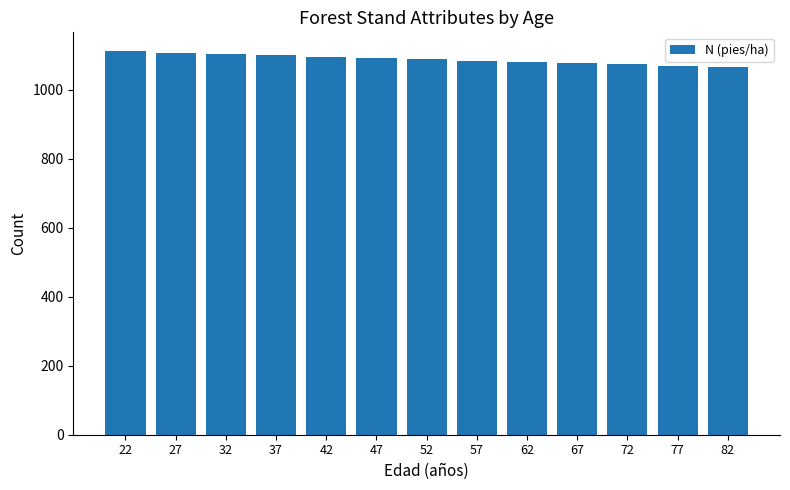

How many bars are there in total?

13